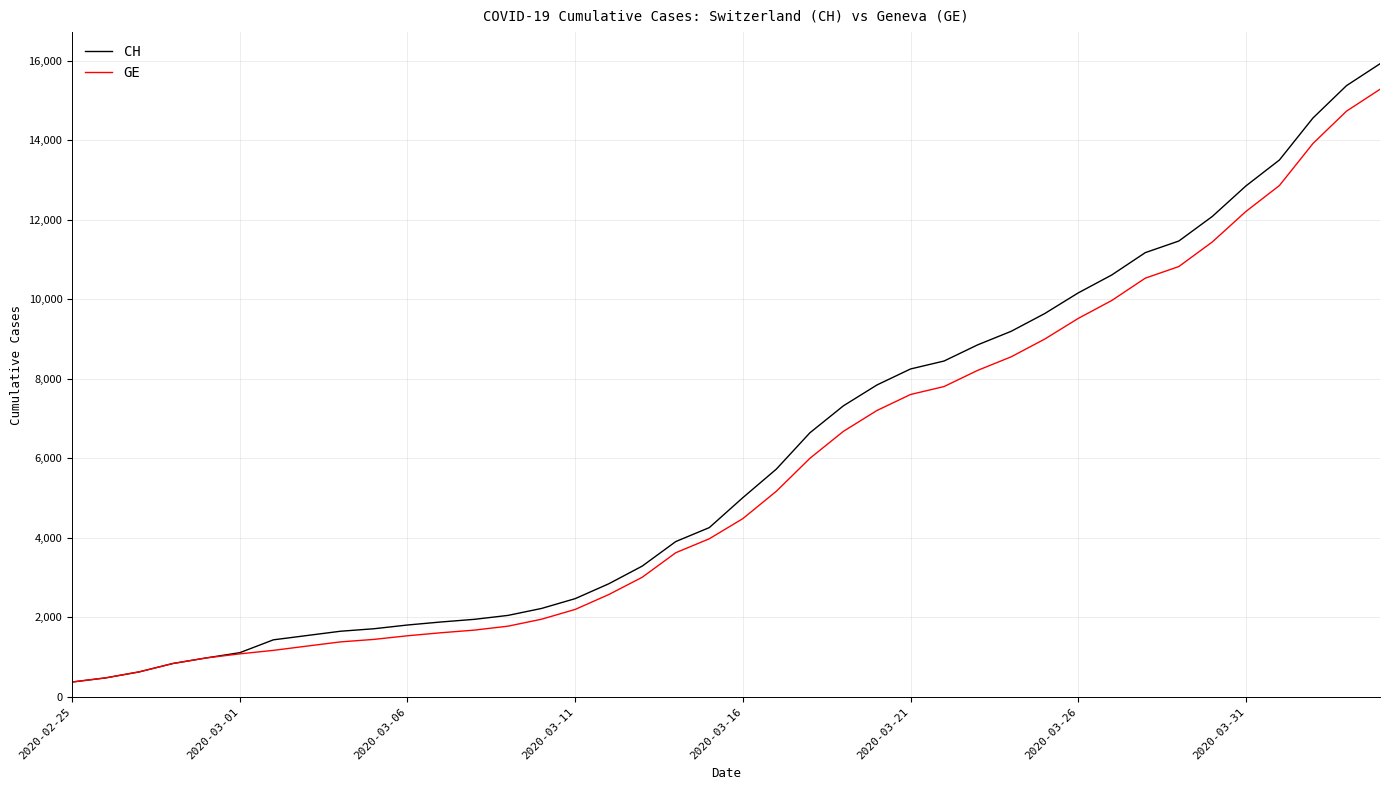

What is the lowest value of the CH series?

375